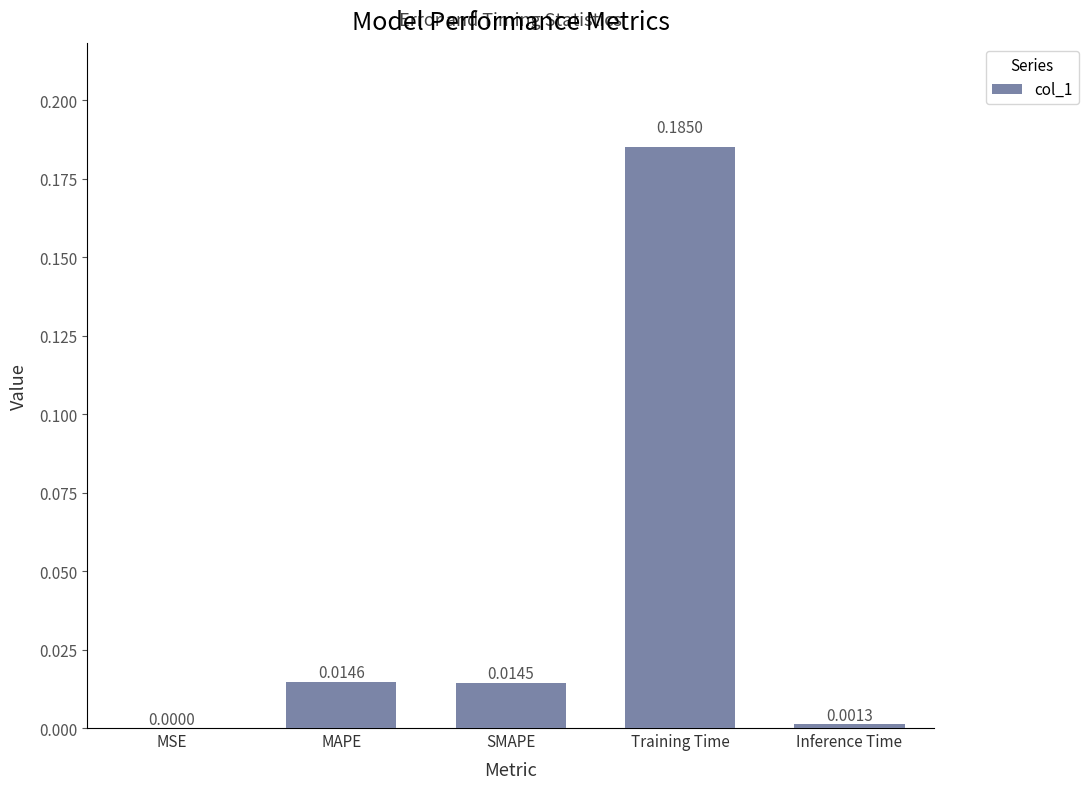

The chart shows a value of 0.0 at MSE. True or false?

True